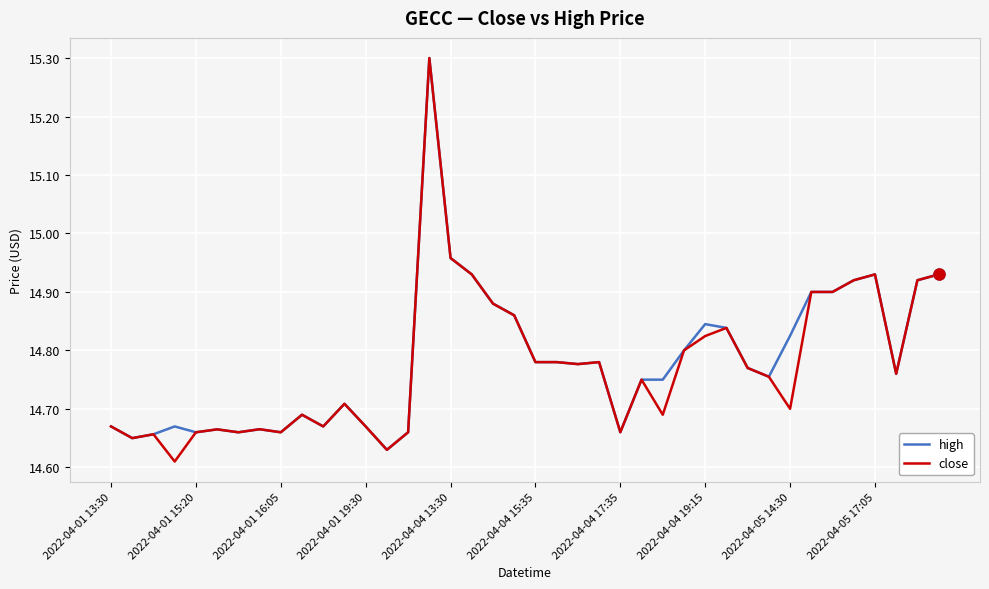

What is the sum of all high values?

591.3